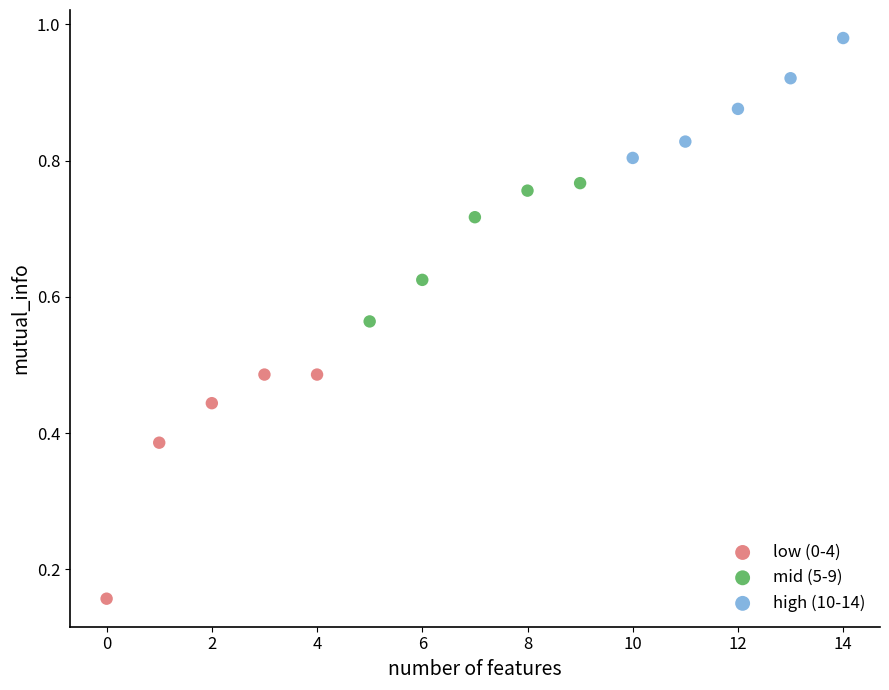

Which series reaches the maximum Y coordinate?

high (10-14)